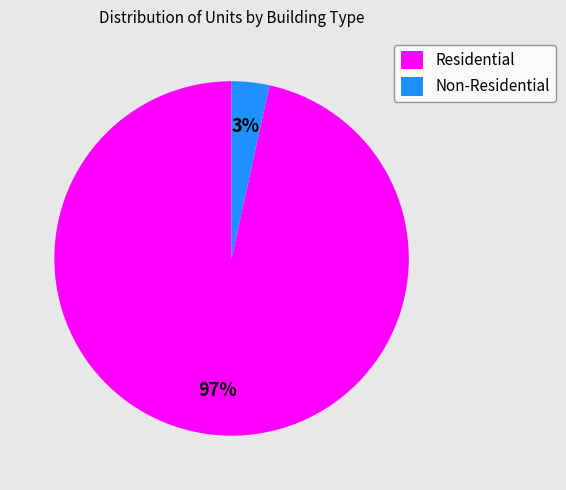

To the nearest percent, what portion does Residential represent?

97%